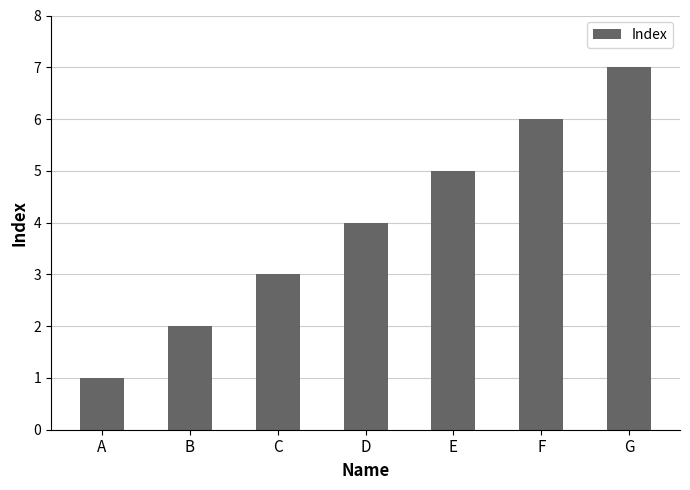

Which label corresponds to the smallest value in the chart?

A